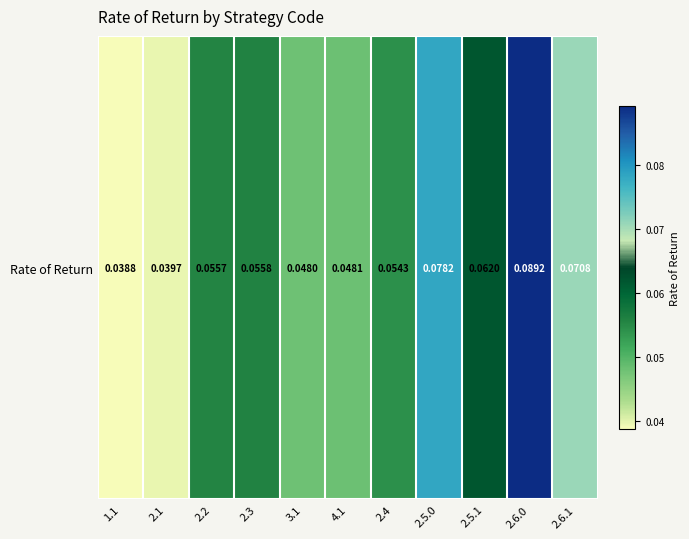

What is the difference between the maximum and minimum values?

0.1